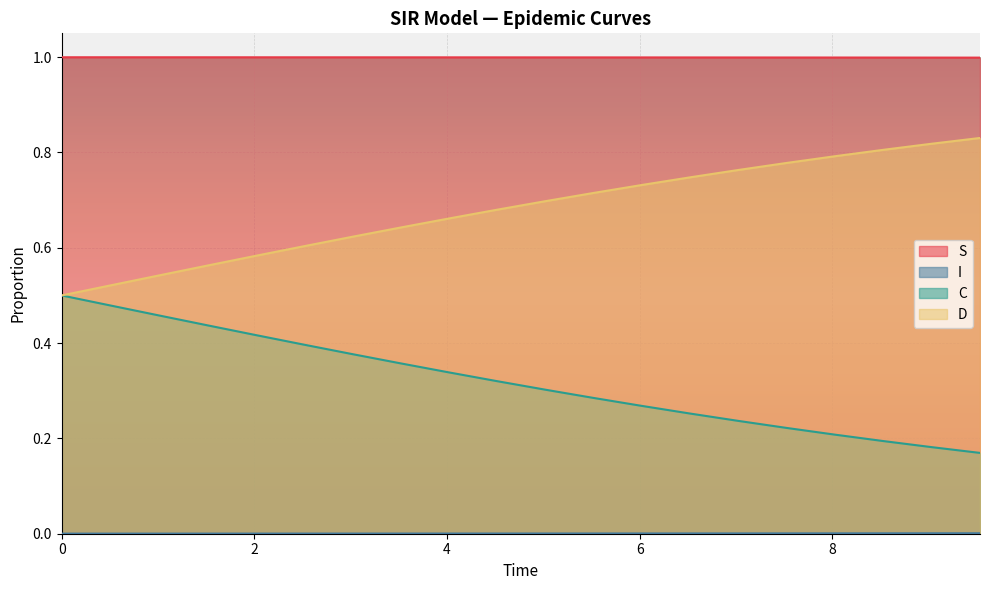

What is the greatest value displayed?

1.0